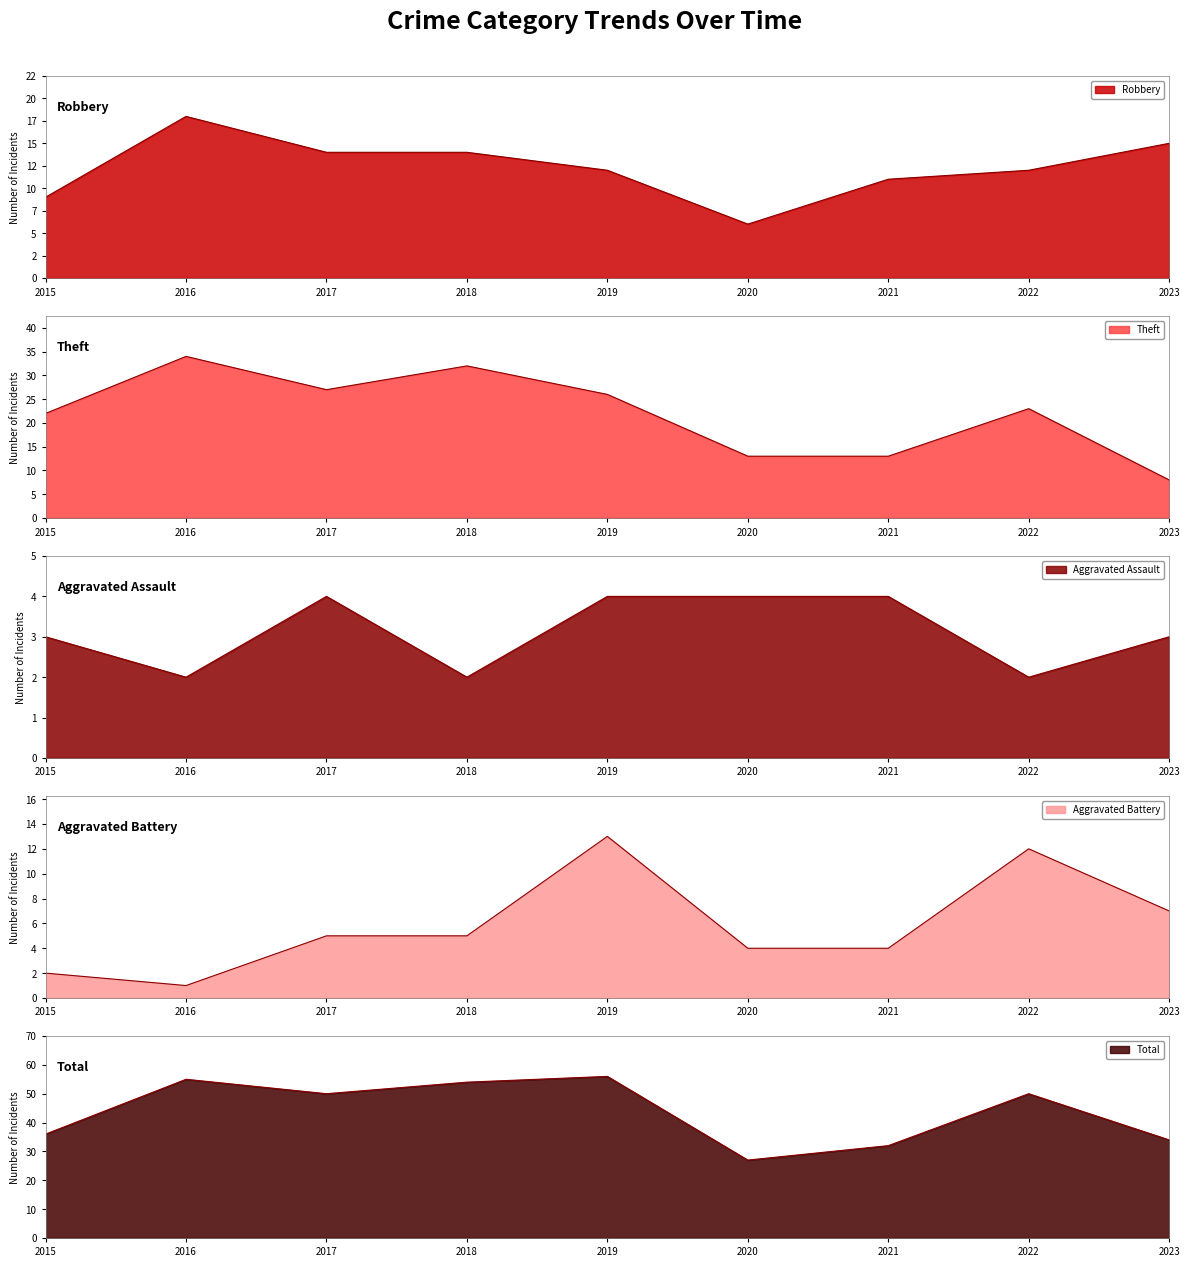

True or false: Robbery has more than 2 points higher than both neighbors.

False